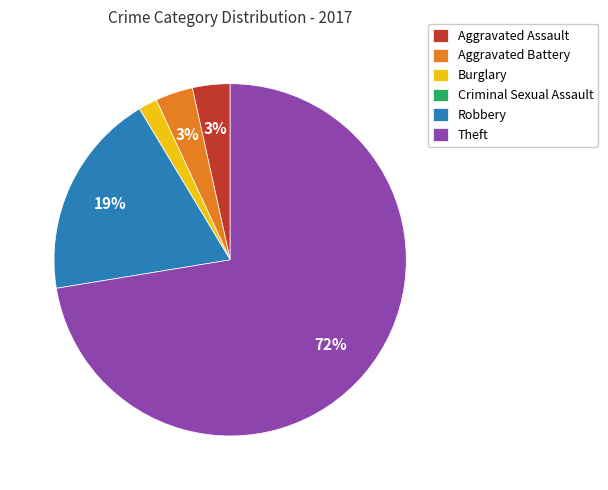

Which has a higher value, Aggravated Battery or Robbery?

Robbery